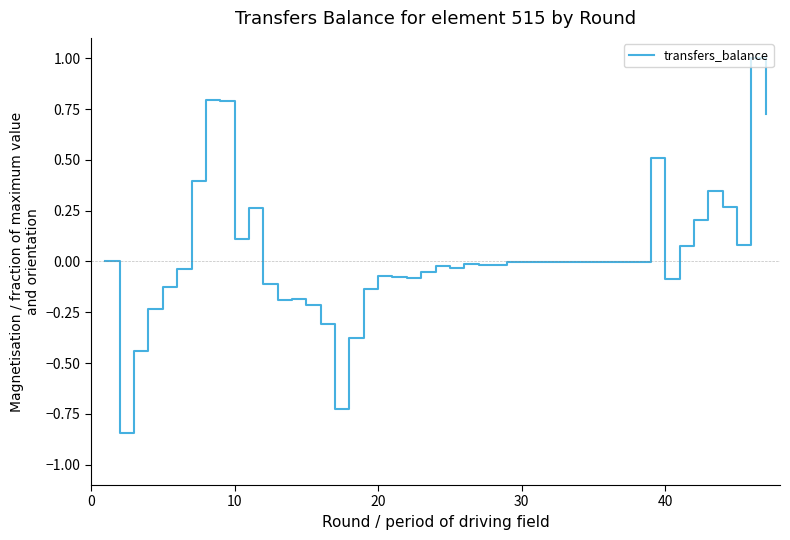

Count the number of data series in this chart.

1